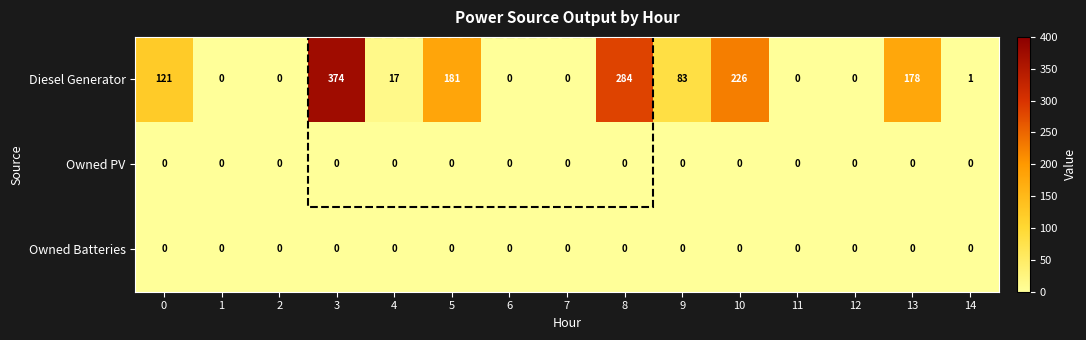

Count the number of data series in this chart.

3